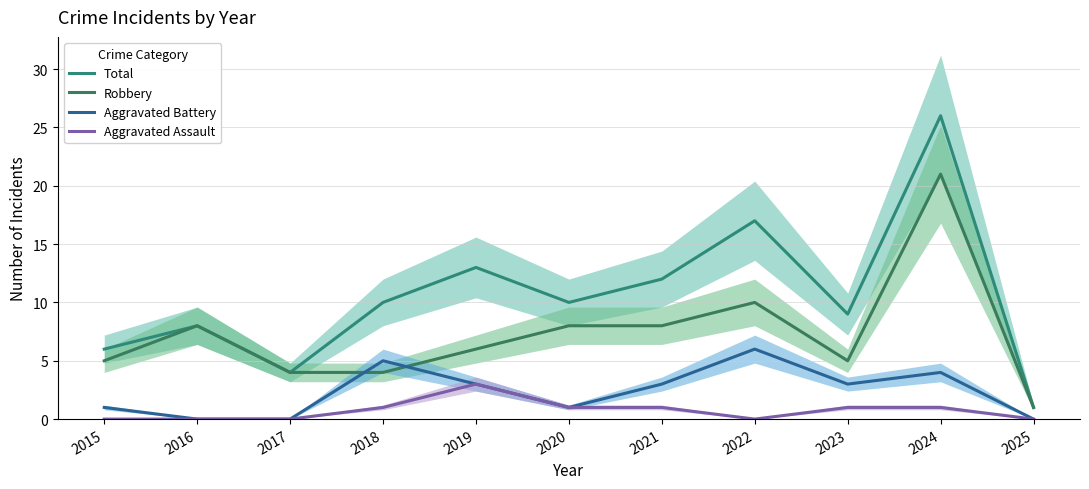

How many distinct data groups are displayed?

4